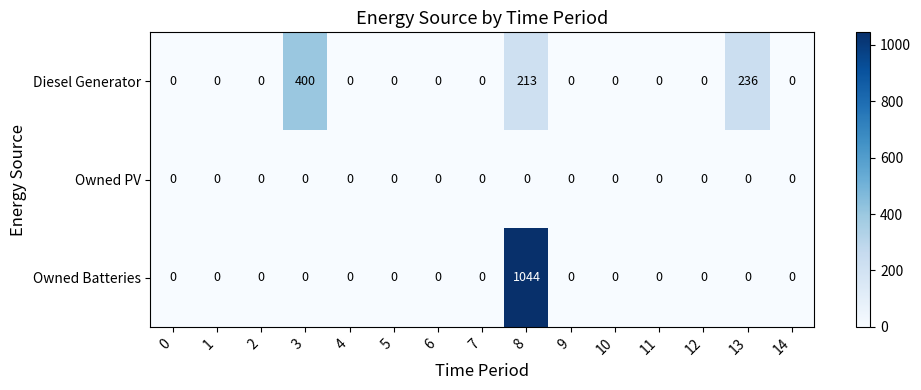

Which label corresponds to the largest value in the chart?

8